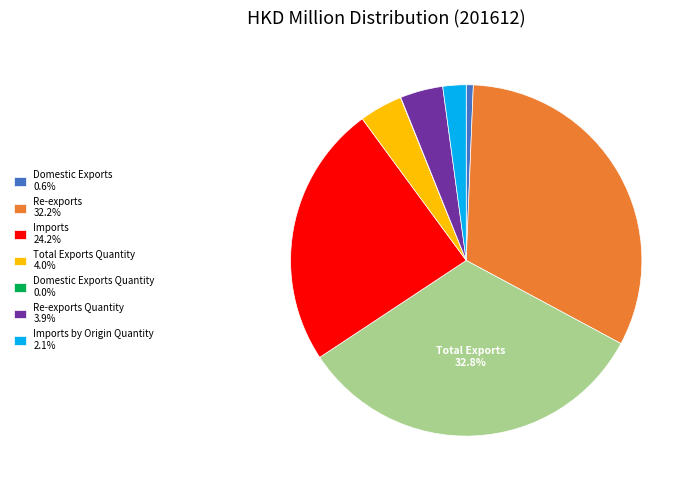

Is there any slice that represents more than half of the pie?

No